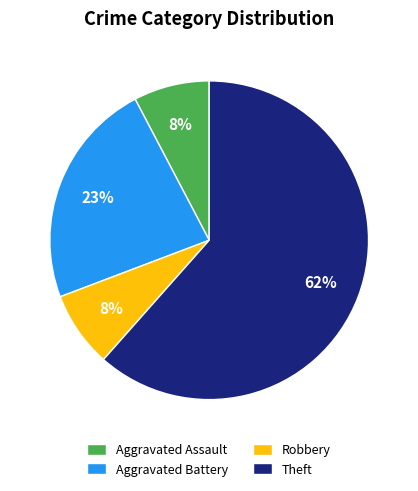

Do Robbery and Aggravated Battery together represent more than half of the pie?

No